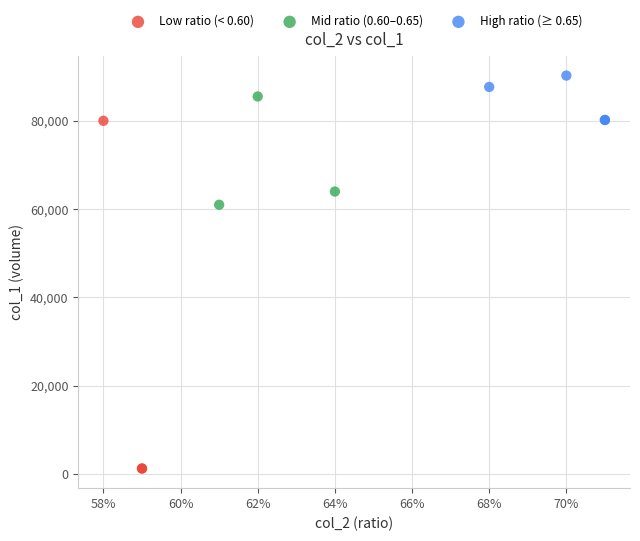

What are all the series names shown in the legend?

Low ratio (< 0.60), Mid ratio (0.60–0.65), High ratio (≥ 0.65)